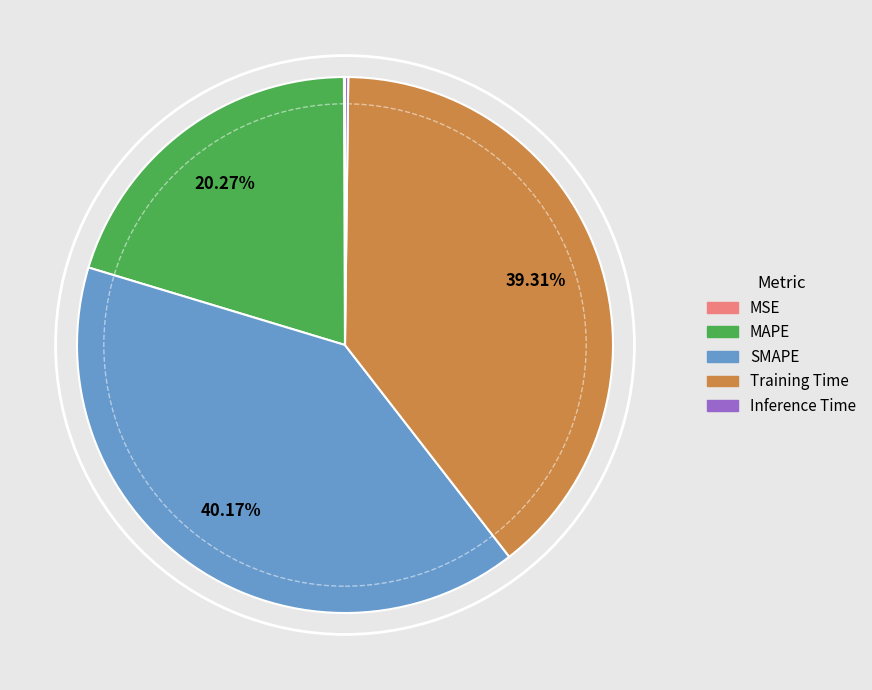

Is MAPE the majority of the pie?

No